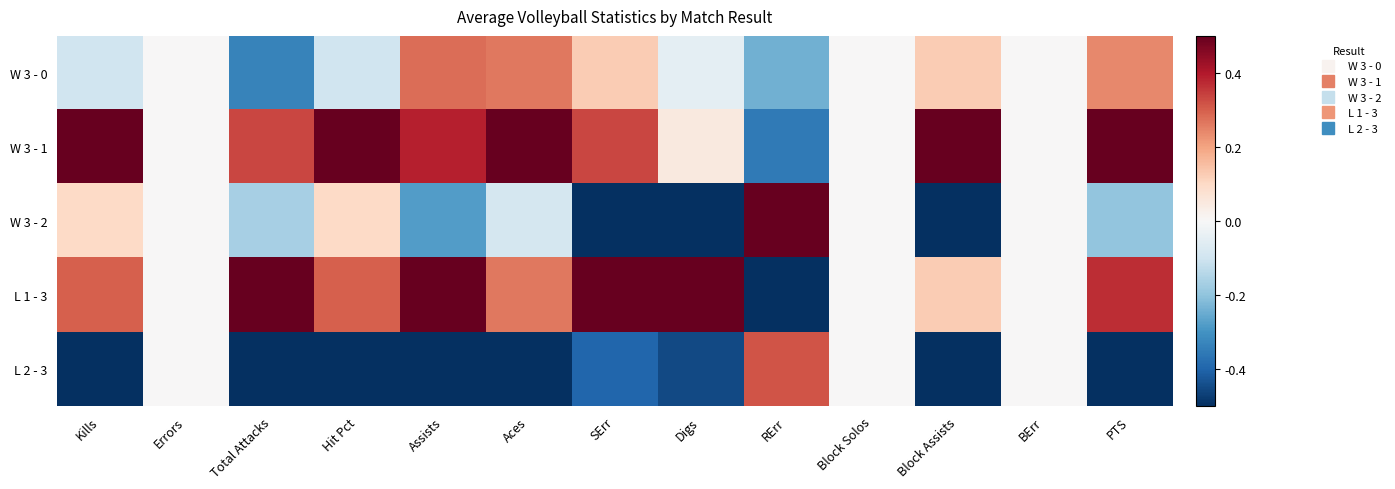

Between Hit Pct and Assists, which series saw the biggest shift?

W 3 - 2